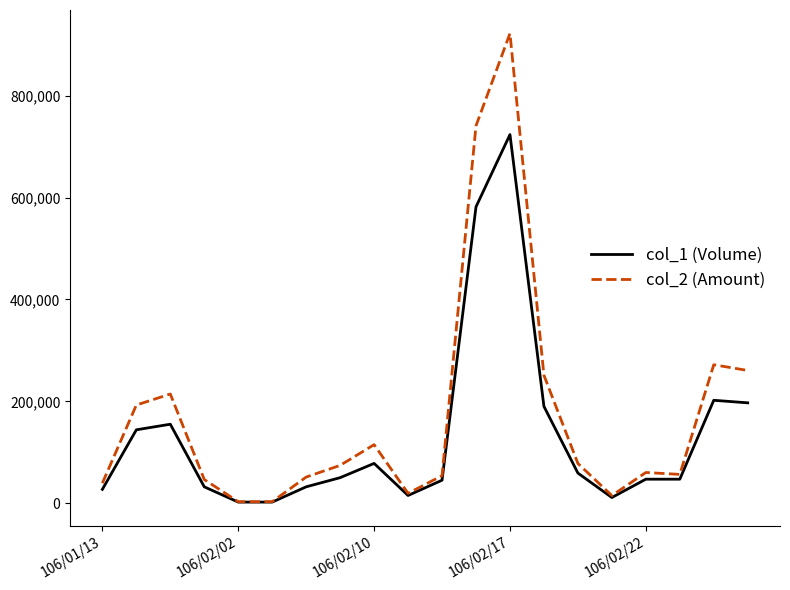

What is the maximum value shown in the chart?

922690